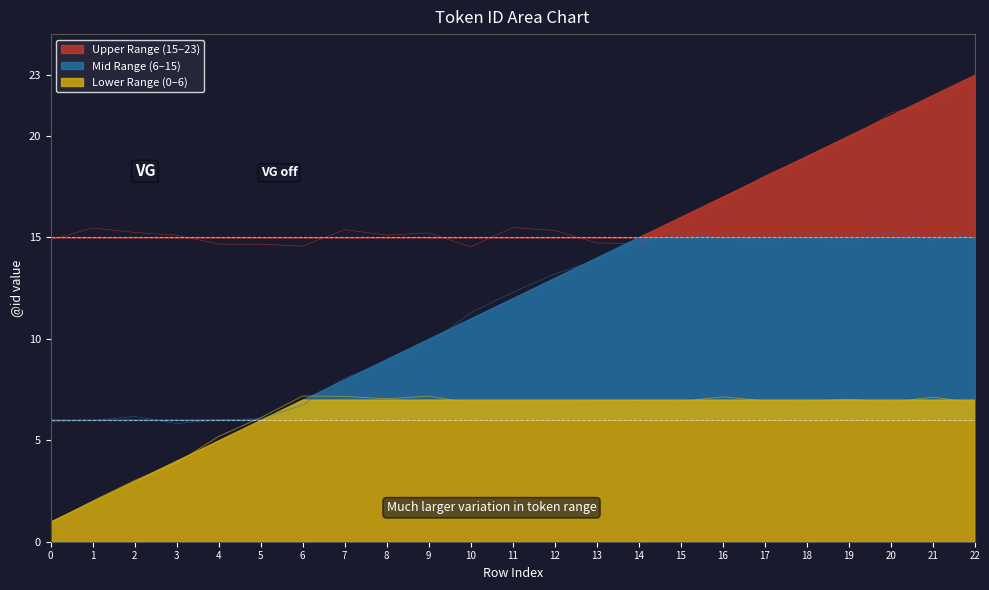

At which label is the value closest to 12?

11